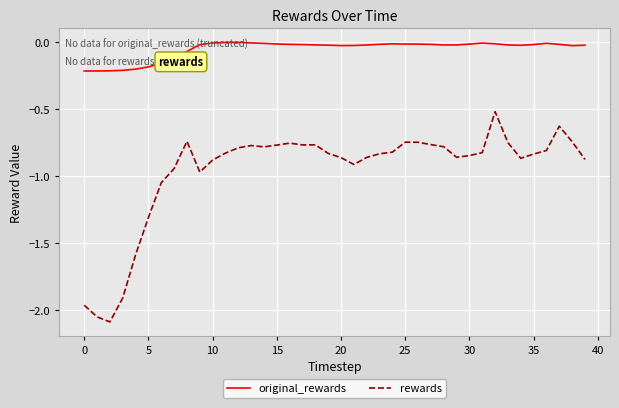

What are all the series names shown in the legend?

original_rewards, rewards